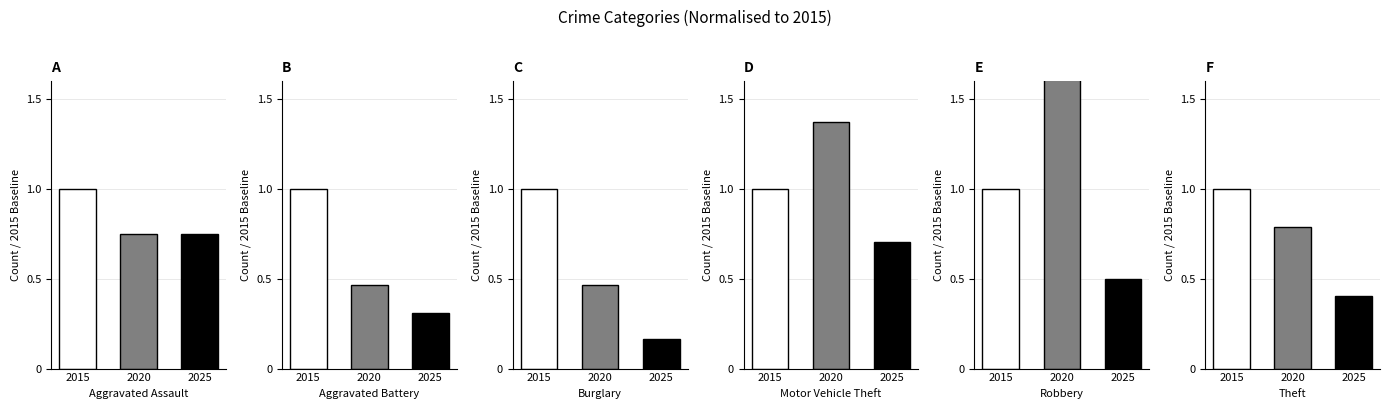

Rank the series at 2015 from highest to lowest value.

Aggravated Assault, Aggravated Battery, Burglary, Motor Vehicle Theft, Robbery, Theft